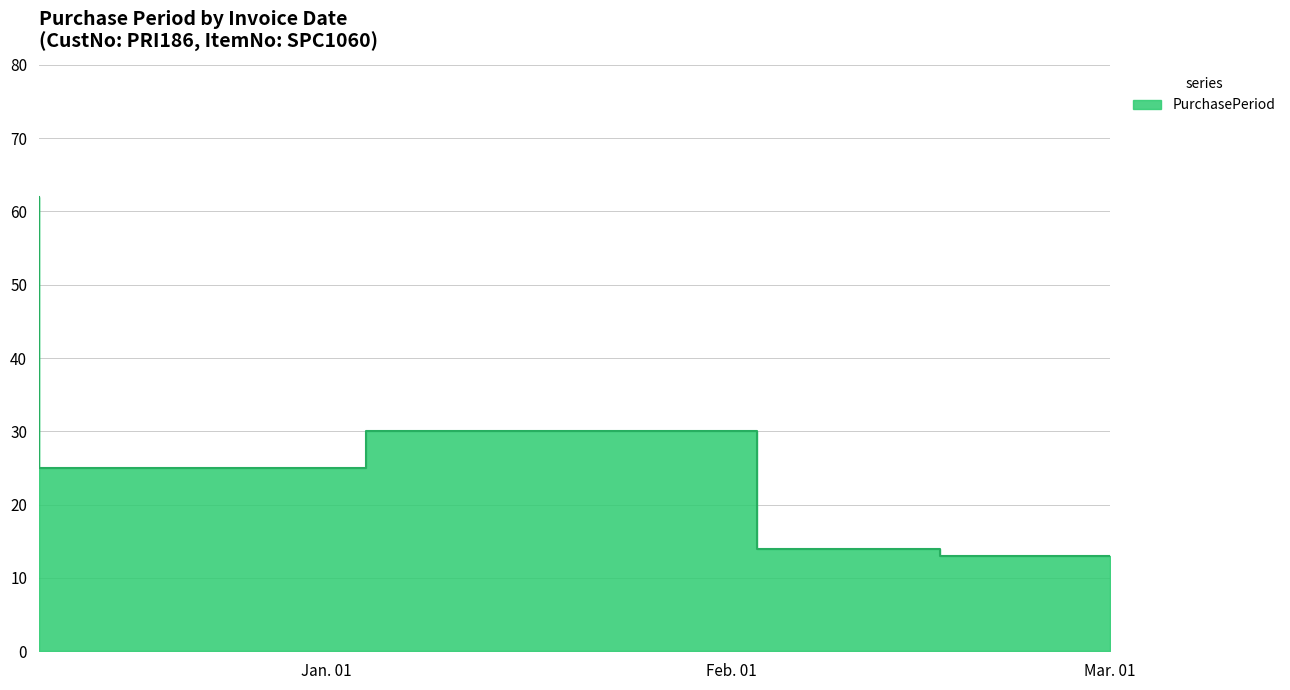

Is it true that the value at 2016-02-17 is 25?

False